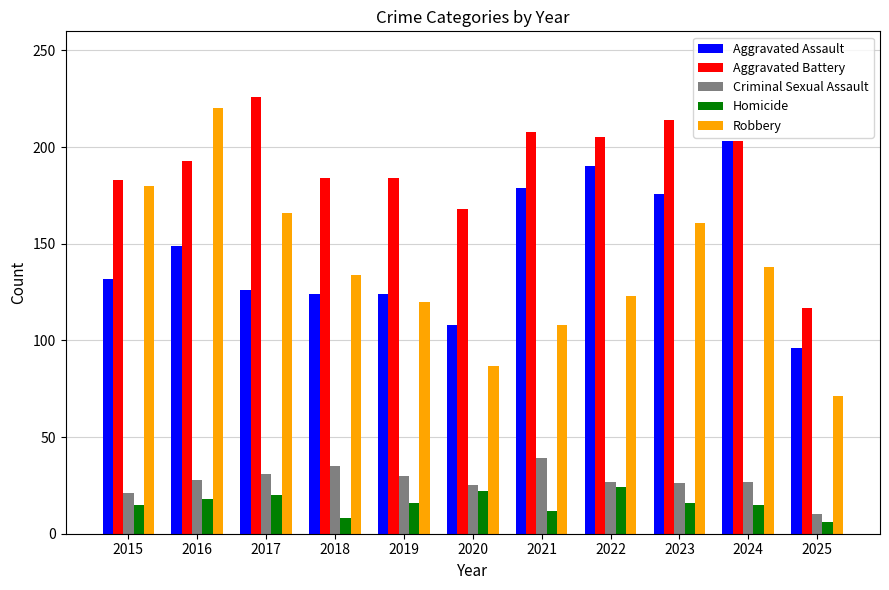

What is the spread (max minus min) of values at 2024?

188